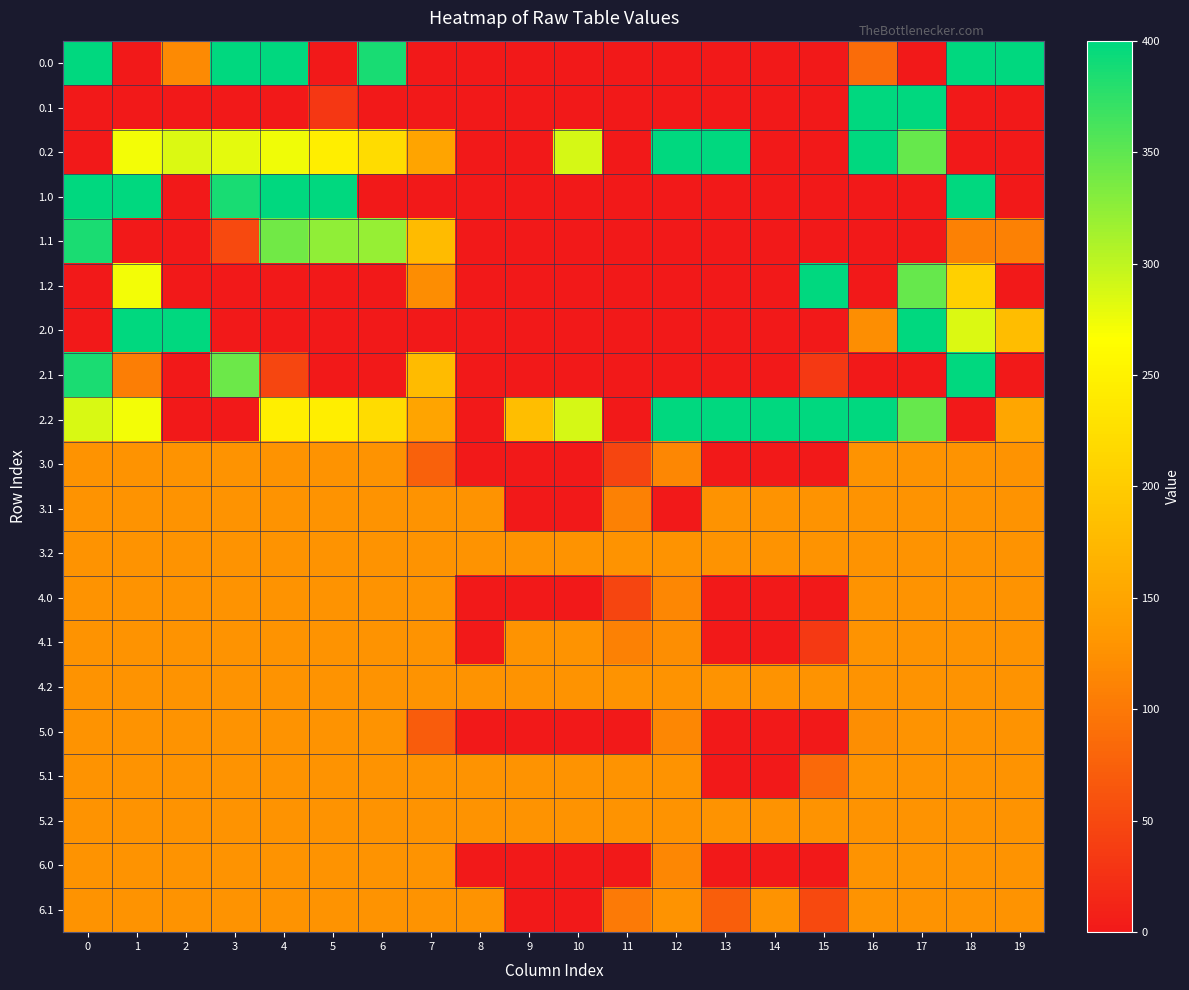

What is the total value across all series at 19?

2248.3